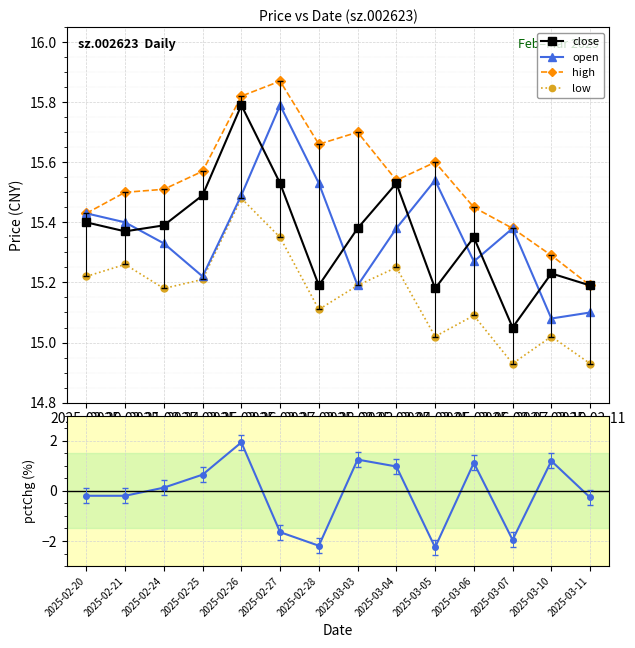

What is the label of the 2nd point from the right?

2025-03-10